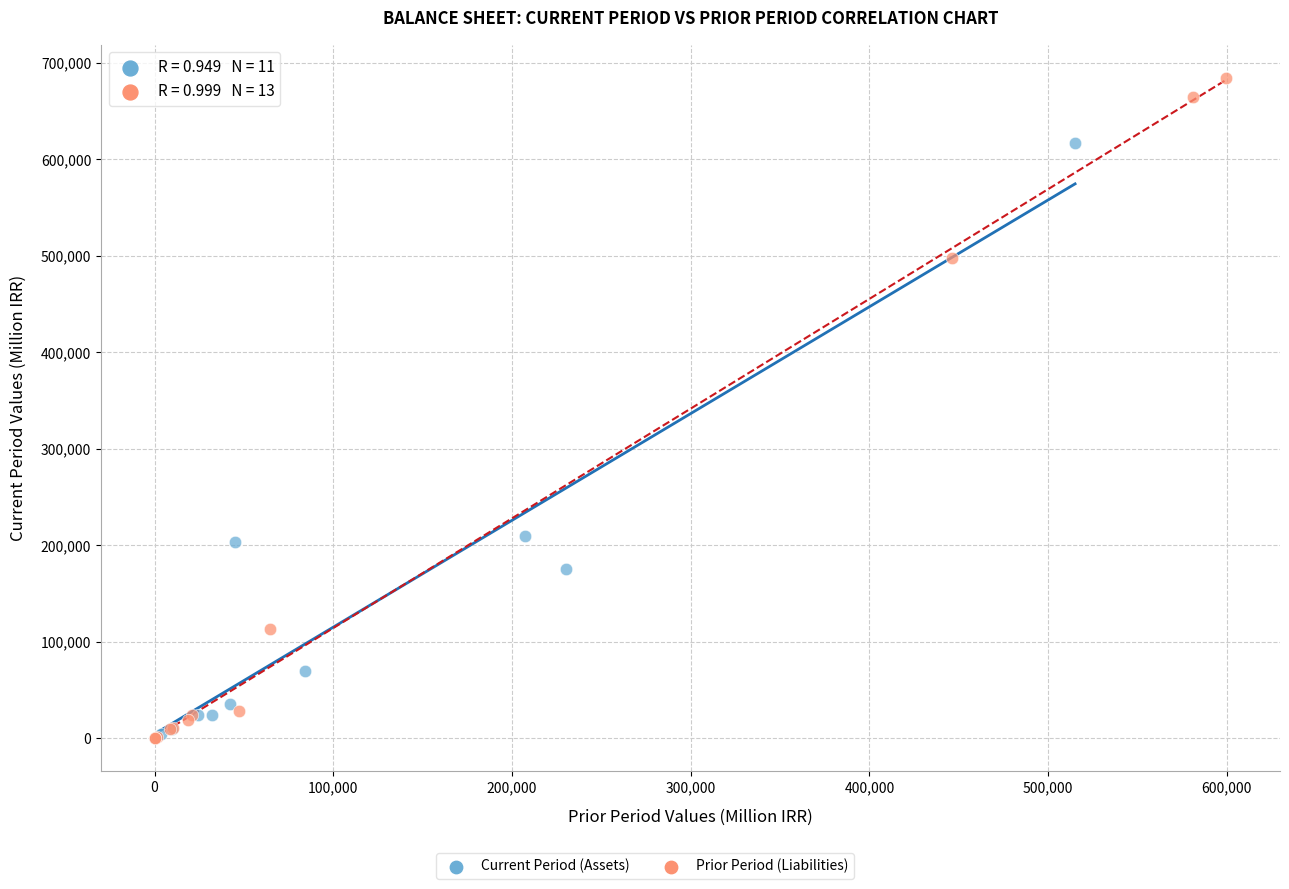

Which series reaches the maximum Y coordinate?

Prior Period (Liabilities)